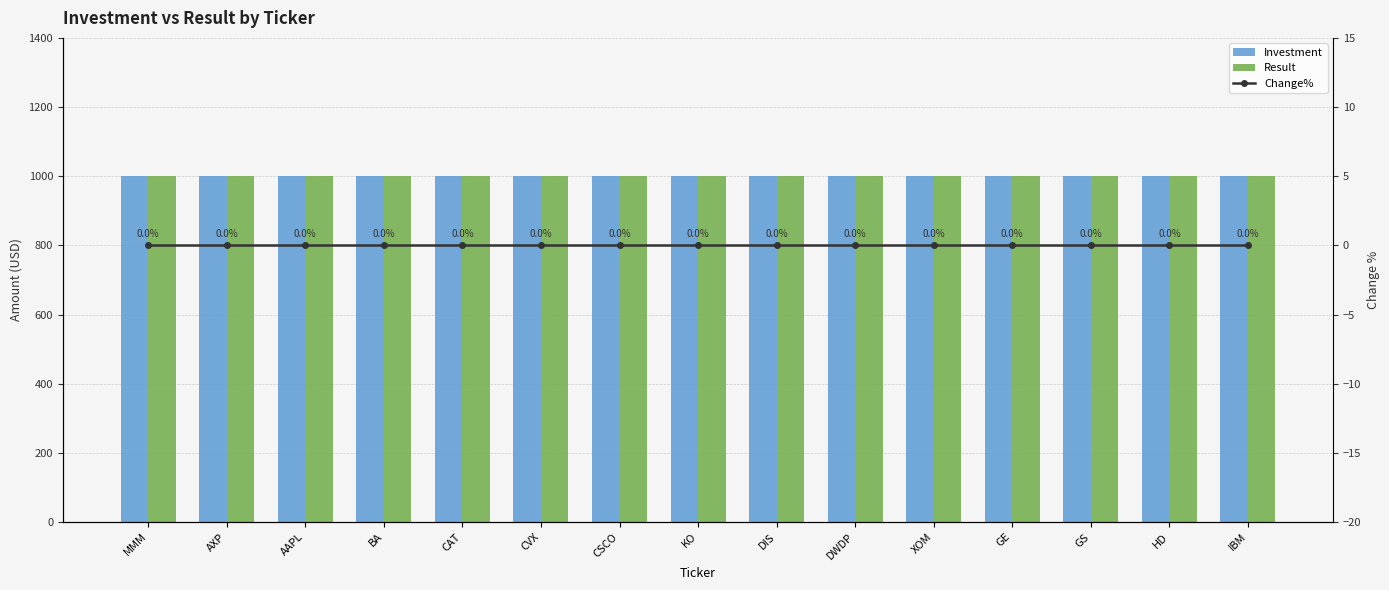

True or false: Result has a value of 1000 at DWDP.

True